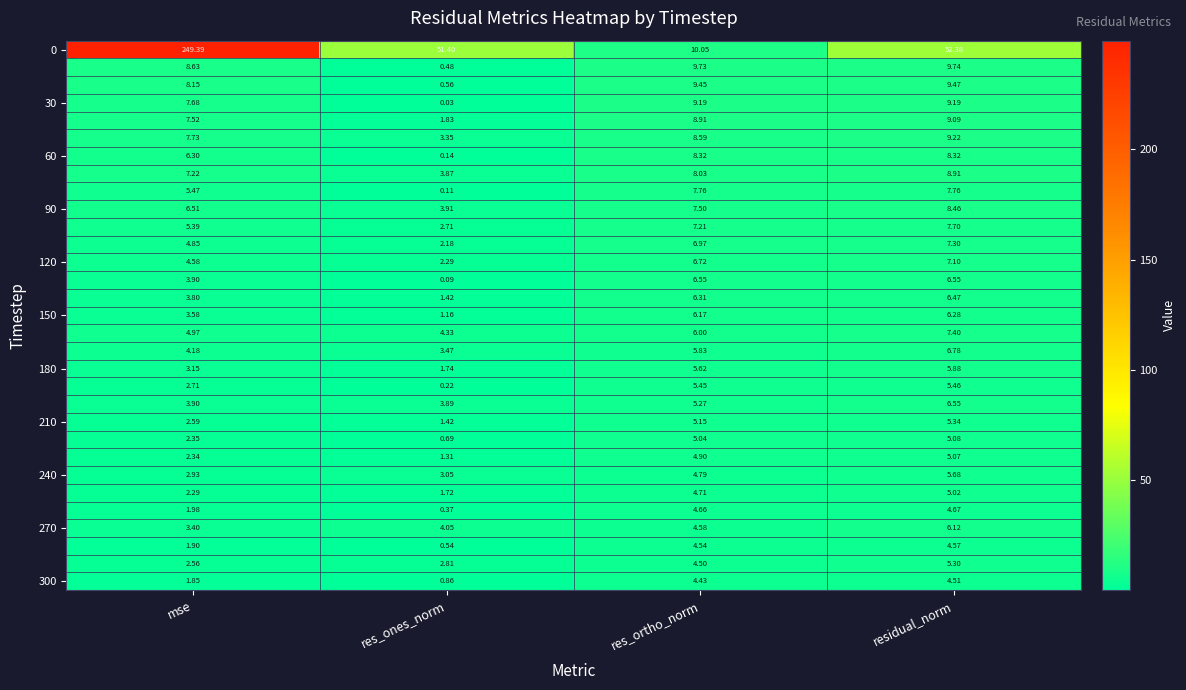

Which category has the highest value across all series?

mse